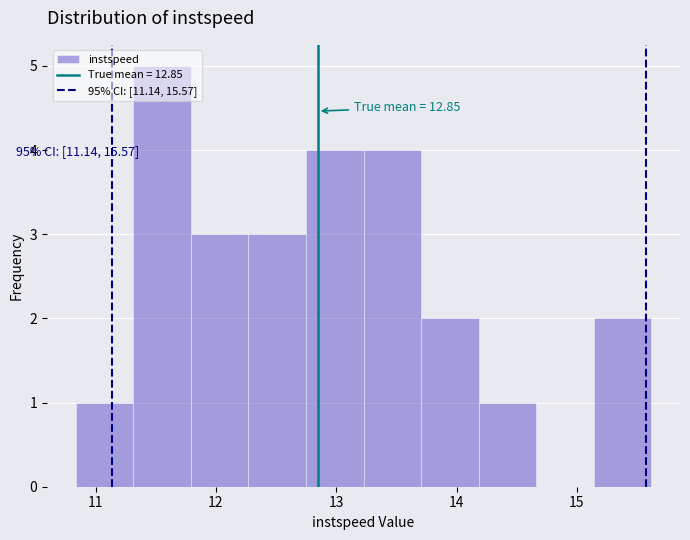

Which range on the x-axis has the tallest bar?

11.3 to 11.8